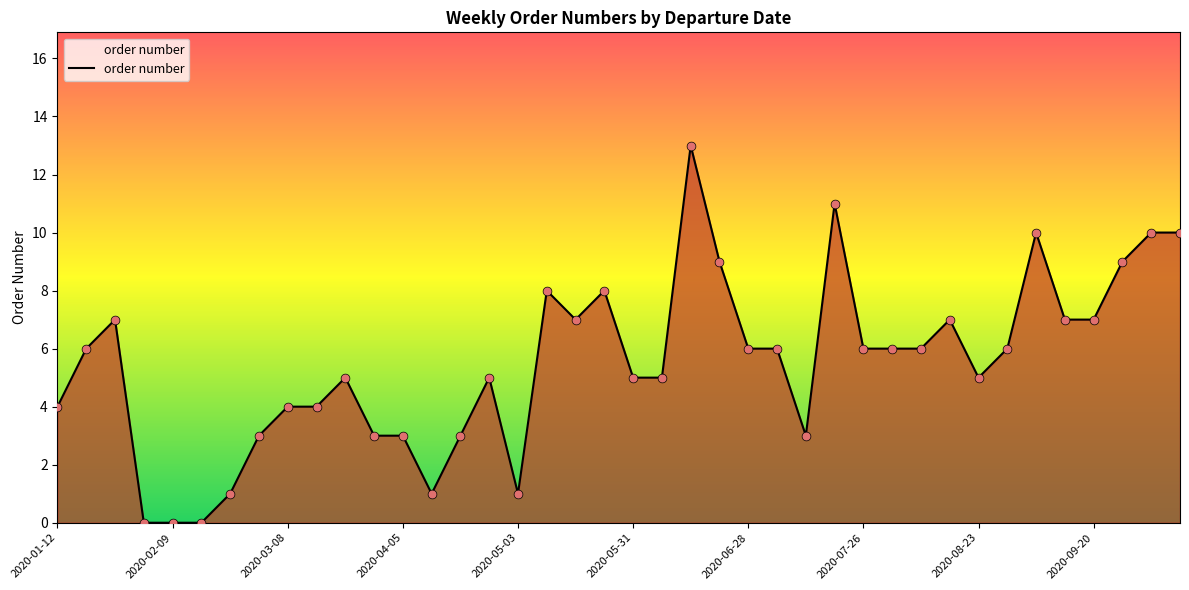

What is the difference between the maximum and minimum values?

13